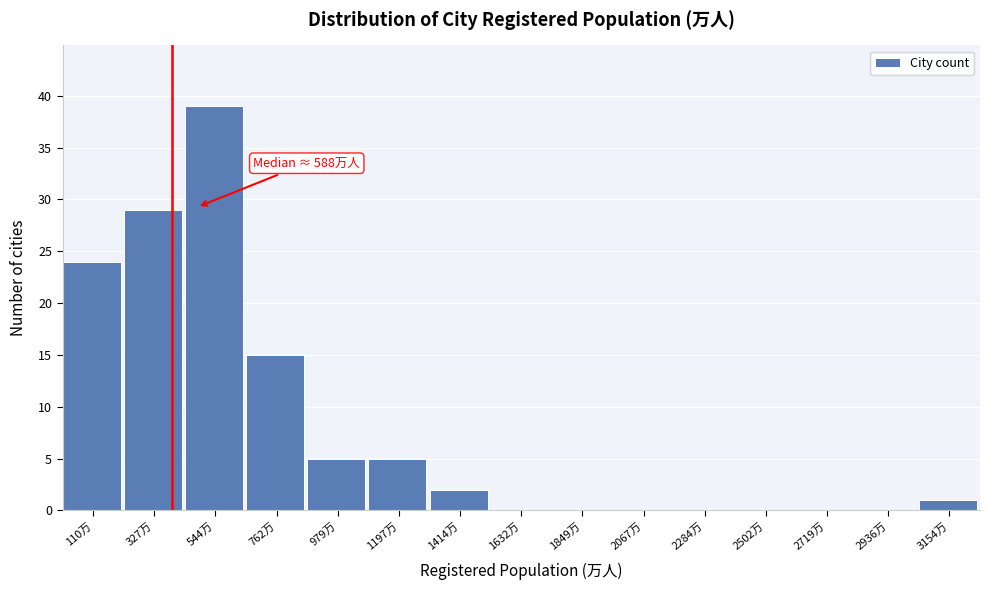

Reading left to right, extract all data points from this chart.

110万=24	327万=29	544万=39	762万=15	979万=5	1197万=5	1414万=2	1632万=0	1849万=0	2067万=0	2284万=0	2502万=0	2719万=0	2936万=0	3154万=1